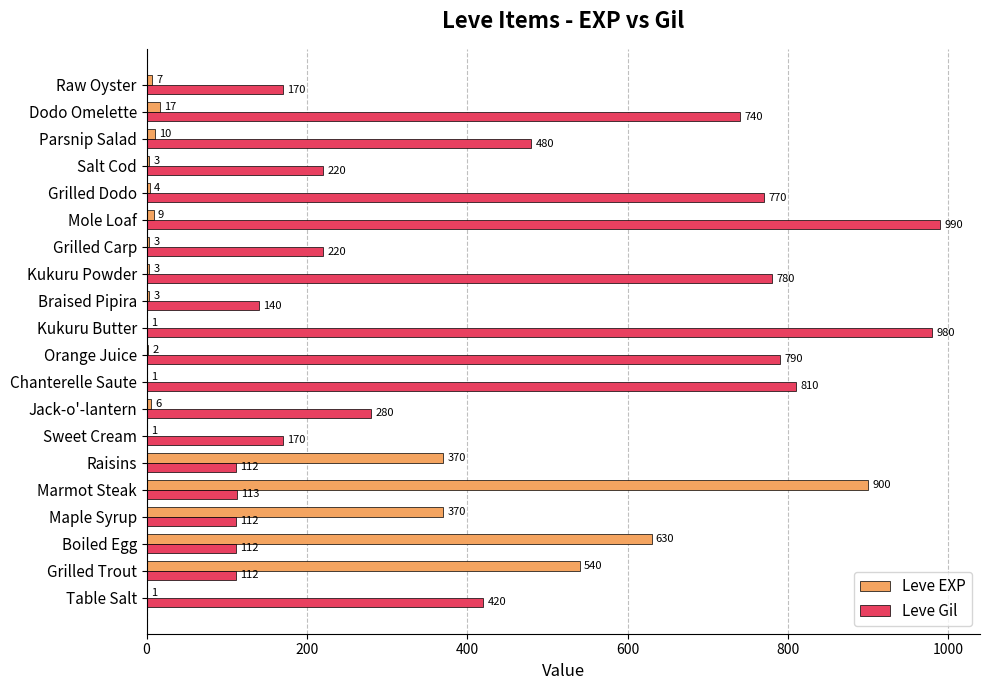

The value of Leve EXP at Maple Syrup is 662. True or false?

False